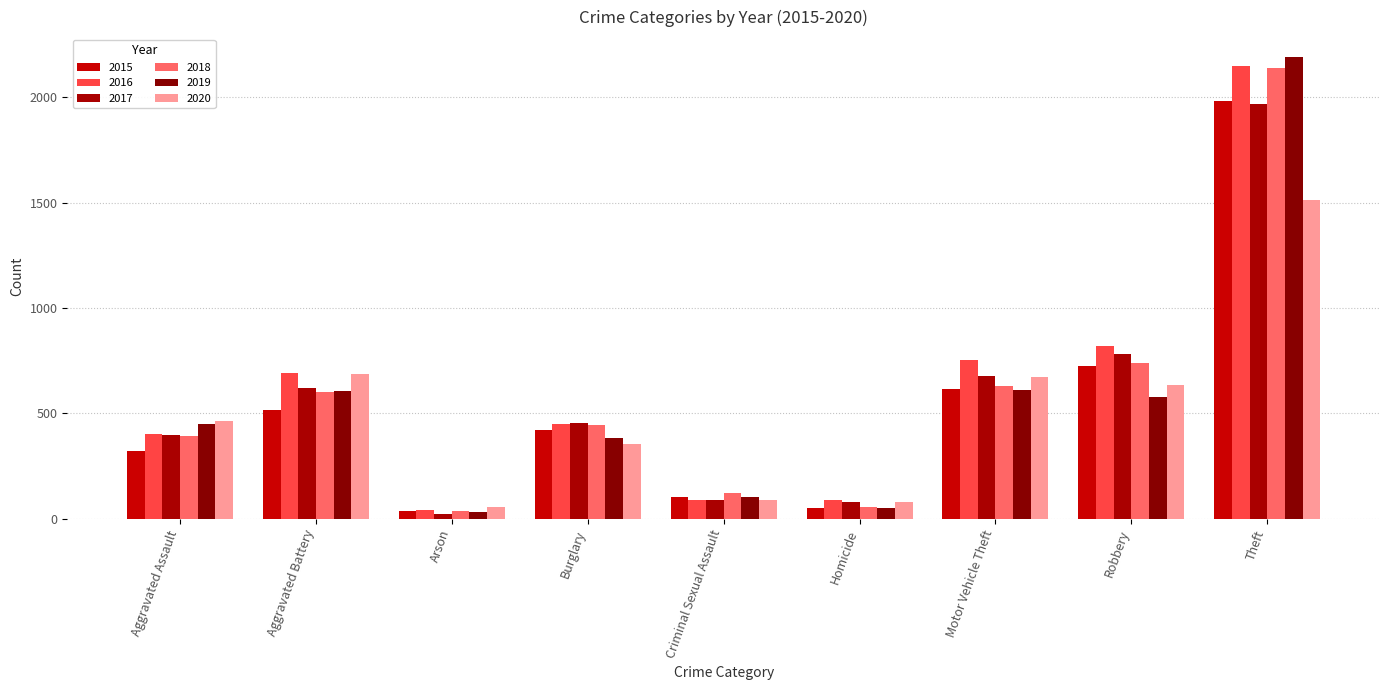

How many bars are there in each group?

6